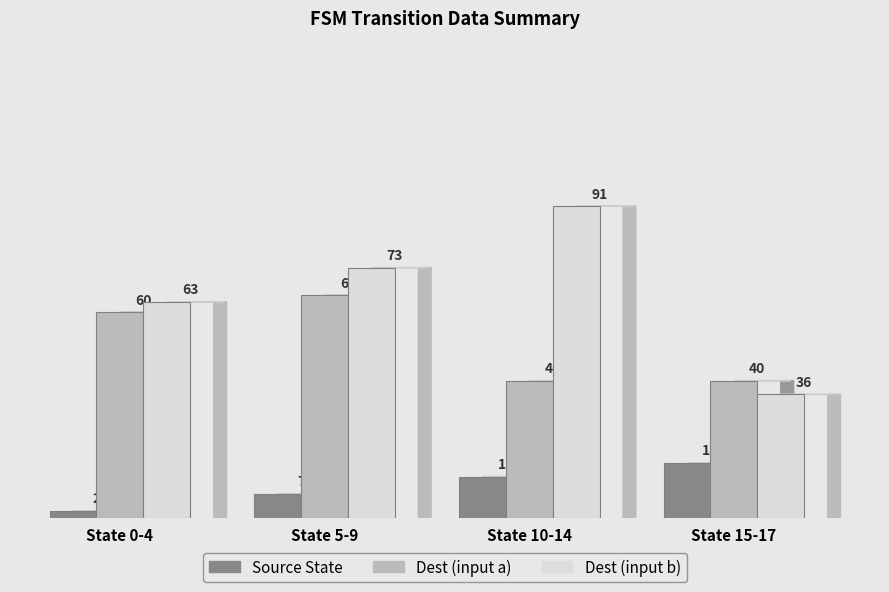

What are all the series names shown in the legend?

Source State, Dest (input a), Dest (input b)